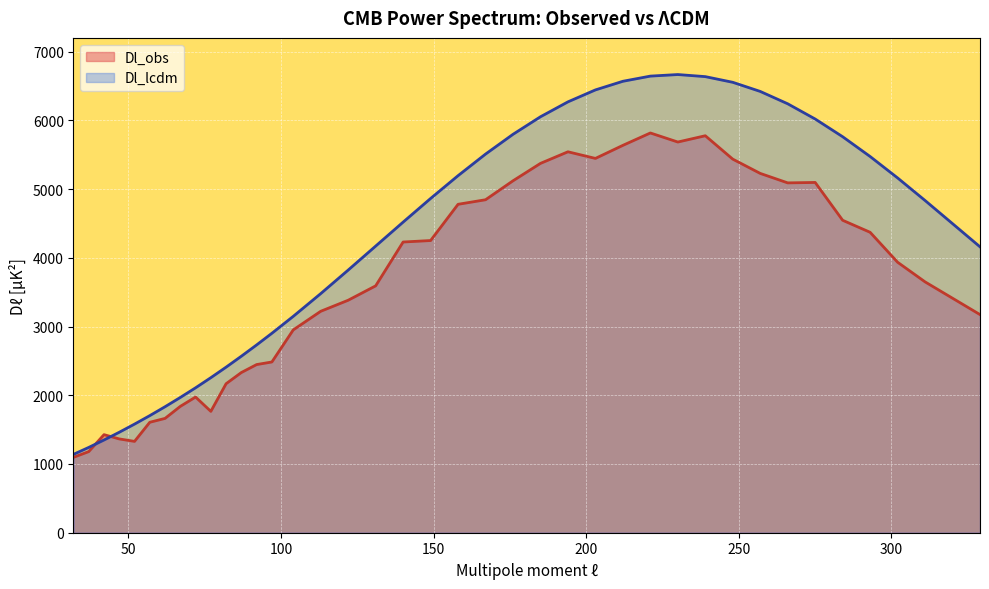

What is the approximate value of Dl_lcdm at 92?

2732.4